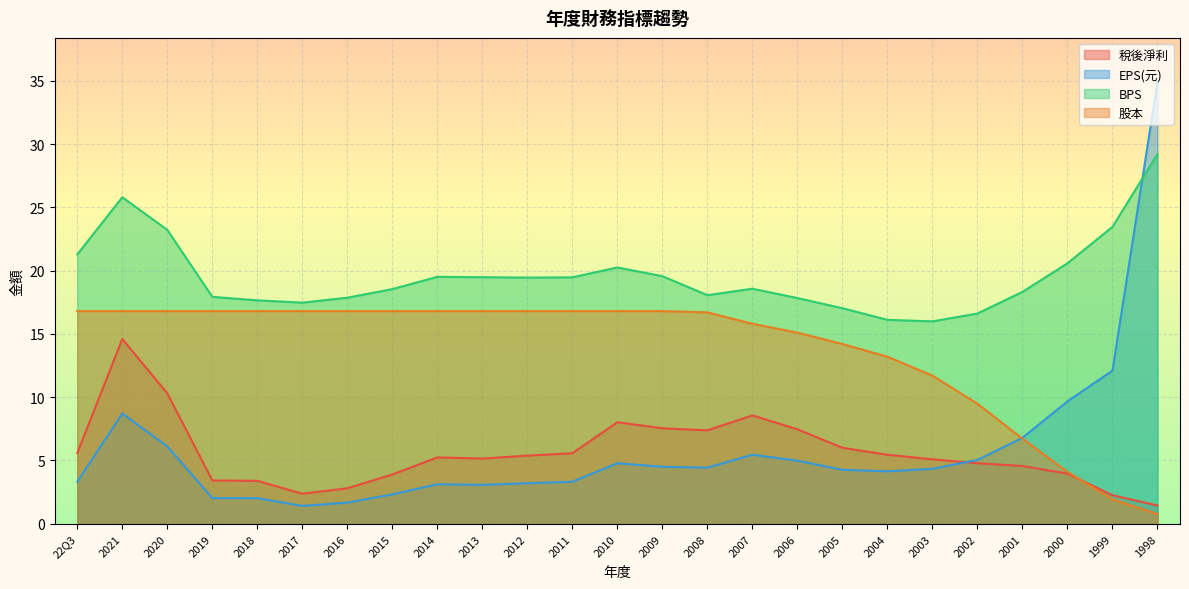

Rank the series by their maximum value, from lowest to highest.

稅後淨利, 股本, BPS, EPS(元)